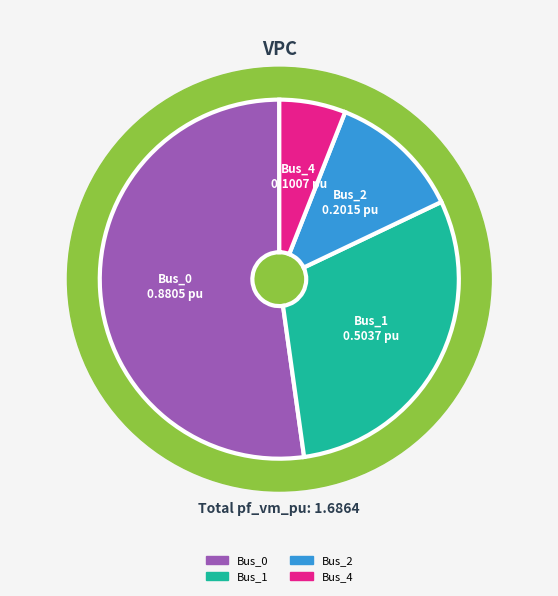

Rank the categories by value from highest to lowest.

Bus_0, Bus_1, Bus_2, Bus_4